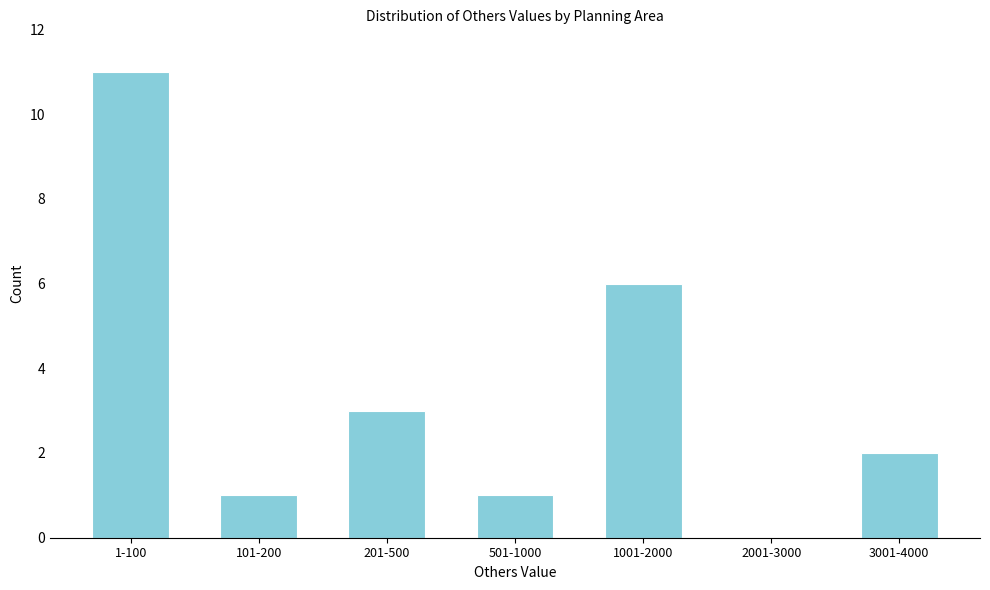

Reading left to right, transcribe all the data shown in this chart.

1-100=11	101-200=1	201-500=3	501-1000=1	1001-2000=6	2001-3000=0	3001-4000=2